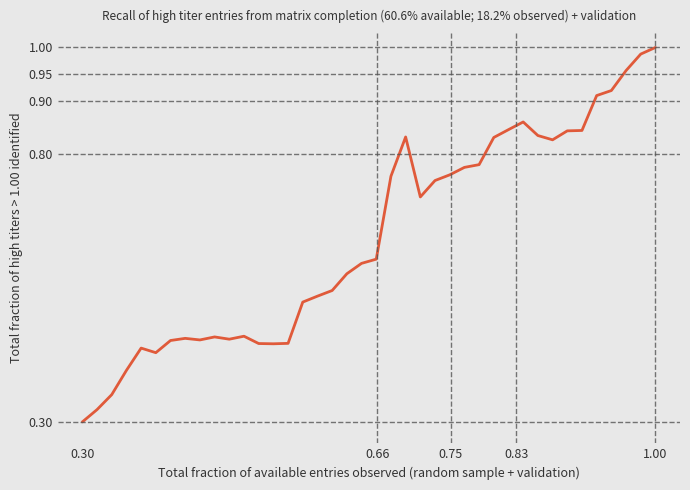

At which label is the value closest to 0?

0.30